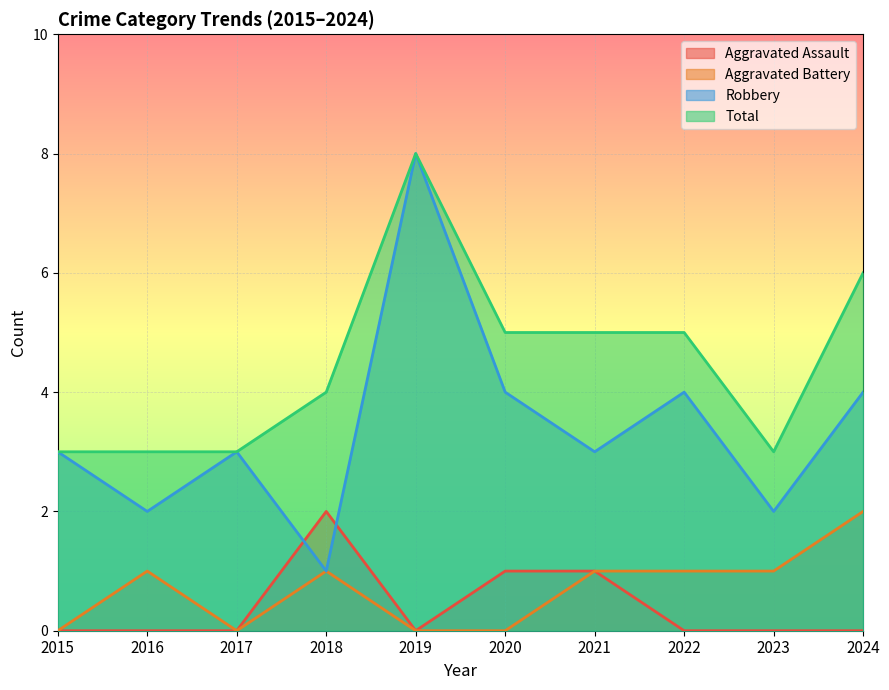

List the labels in order of Robbery value, largest first.

2019, 2020, 2022, 2024, 2015, 2017, 2021, 2016, 2023, 2018